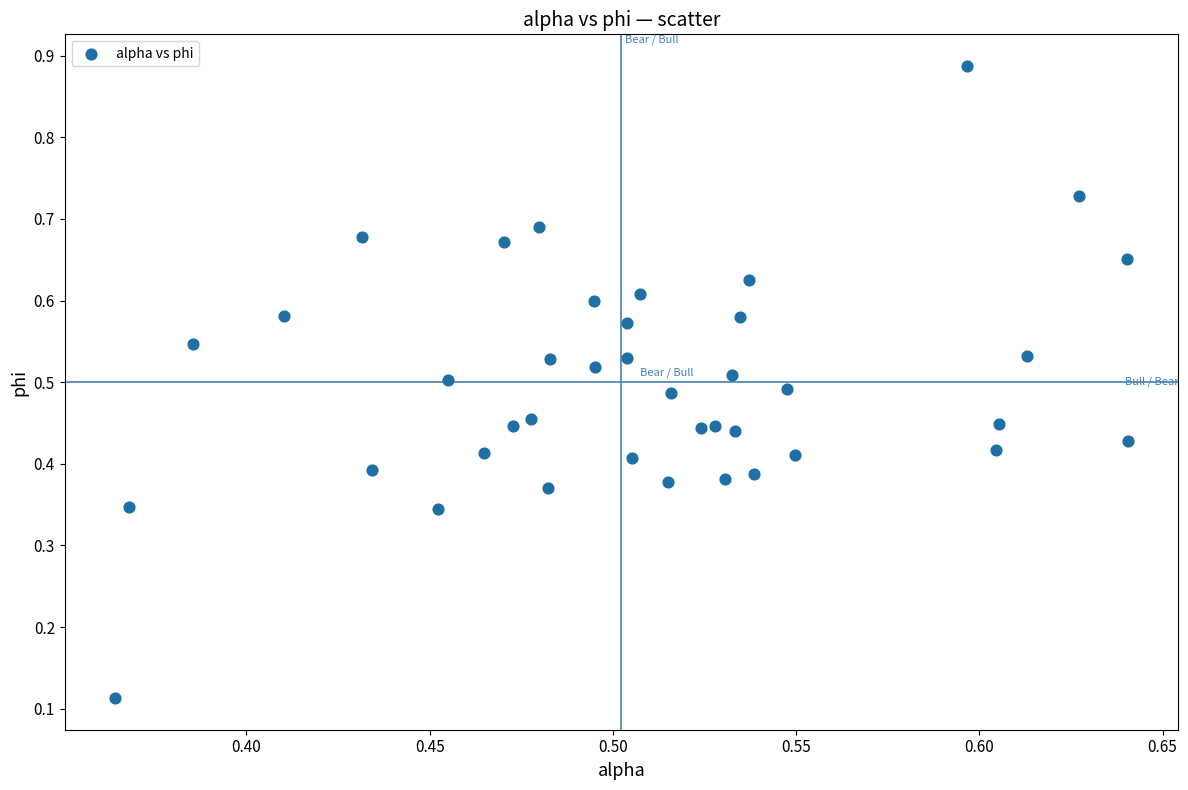

What is the range of Y values (max minus min)?

0.8